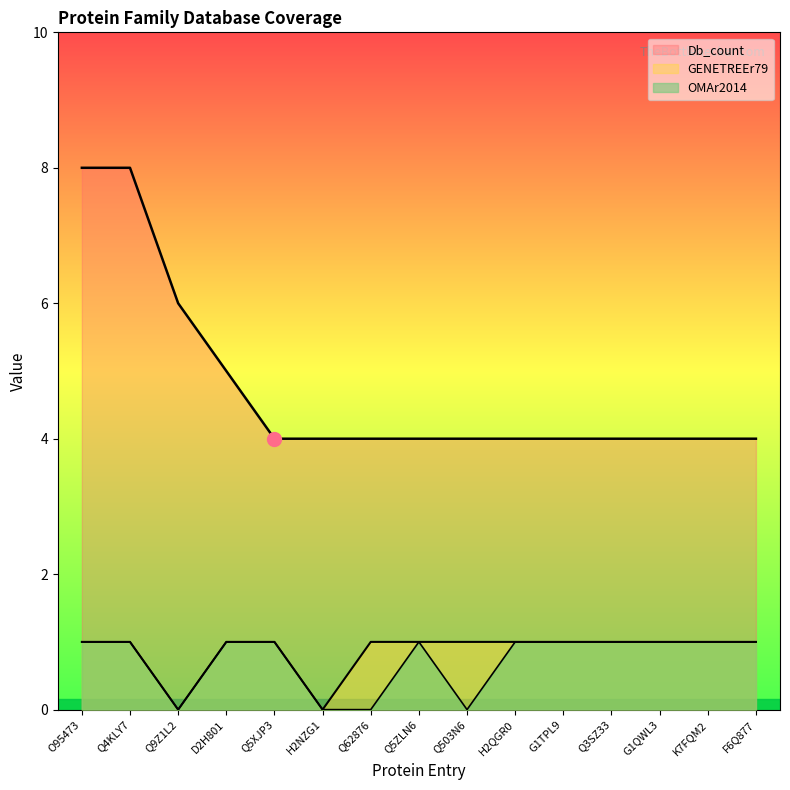

What is the greatest value displayed?

8